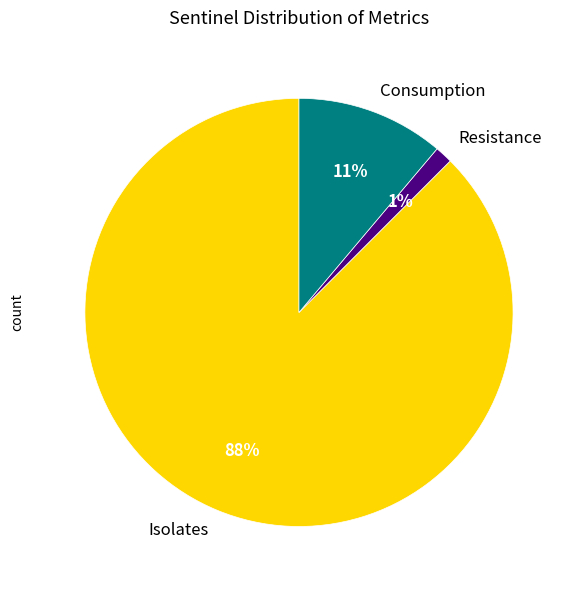

Which has a higher value, Isolates or Consumption?

Isolates